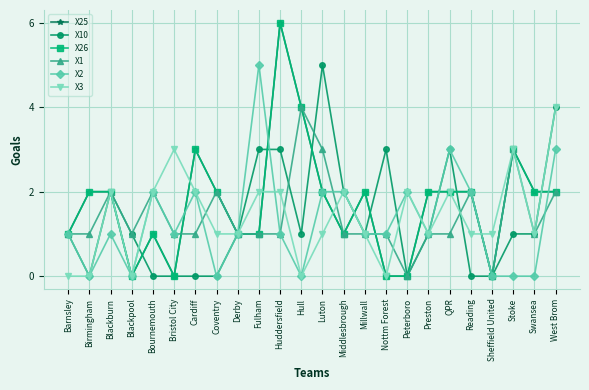

What position from the left is Sheffield United?

21